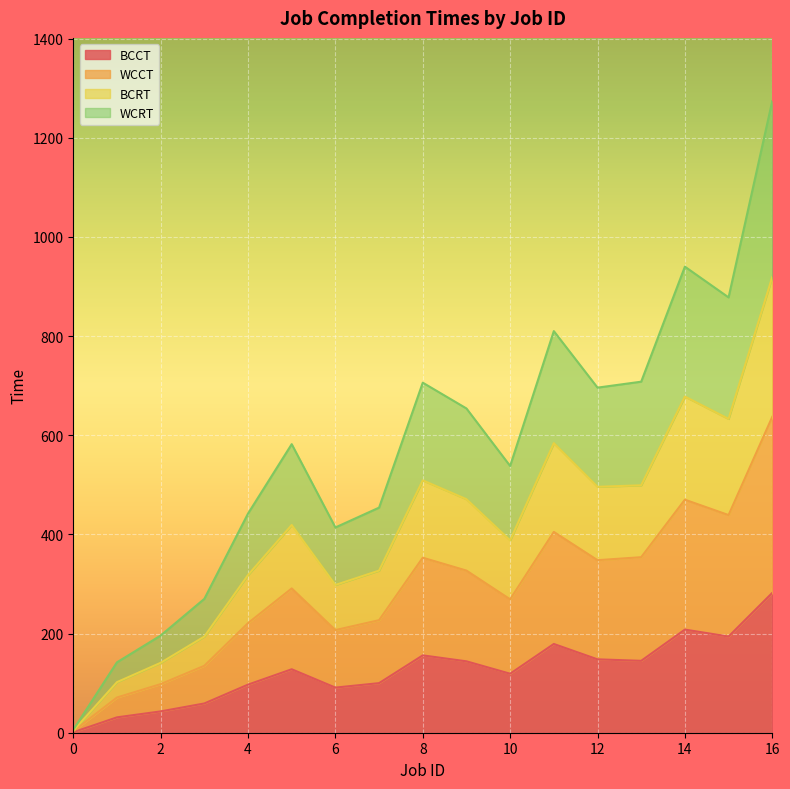

Reading left to right, what are all the values shown in this chart?

BCCT: 1	31	43	59	97	128	91	100	156	144	119	179	148	145	208	194	282
WCCT: 3	71	98	135	221	291	207	227	353	327	269	405	348	354	470	439	637
BCRT: 4	102	141	194	318	419	298	327	509	471	388	584	496	499	678	633	919
WCRT: 6	142	196	270	442	582	414	454	706	654	538	810	696	708	940	878	1274